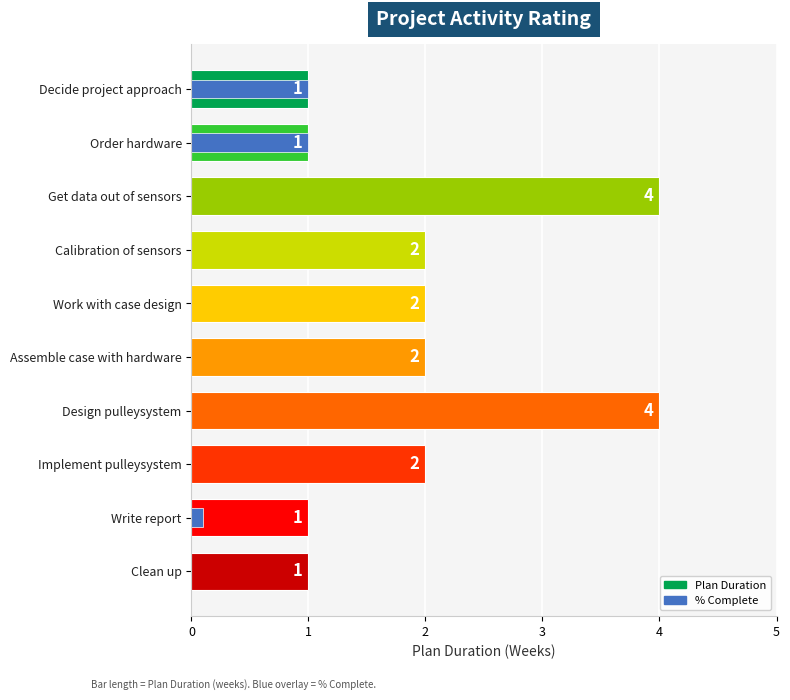

Are the bars horizontal?

Yes